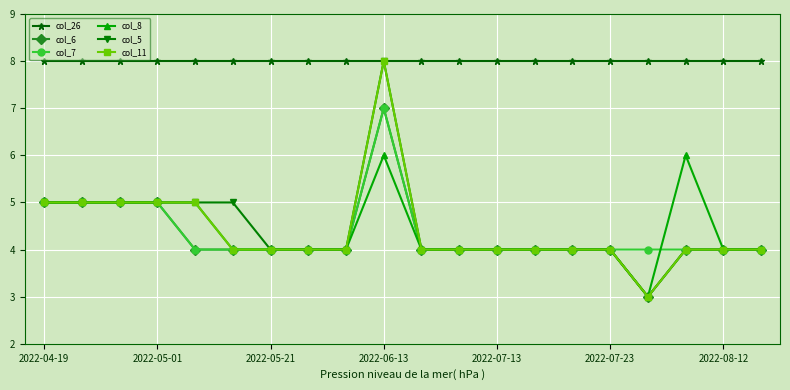

Which series has the largest total across all categories?

col_26